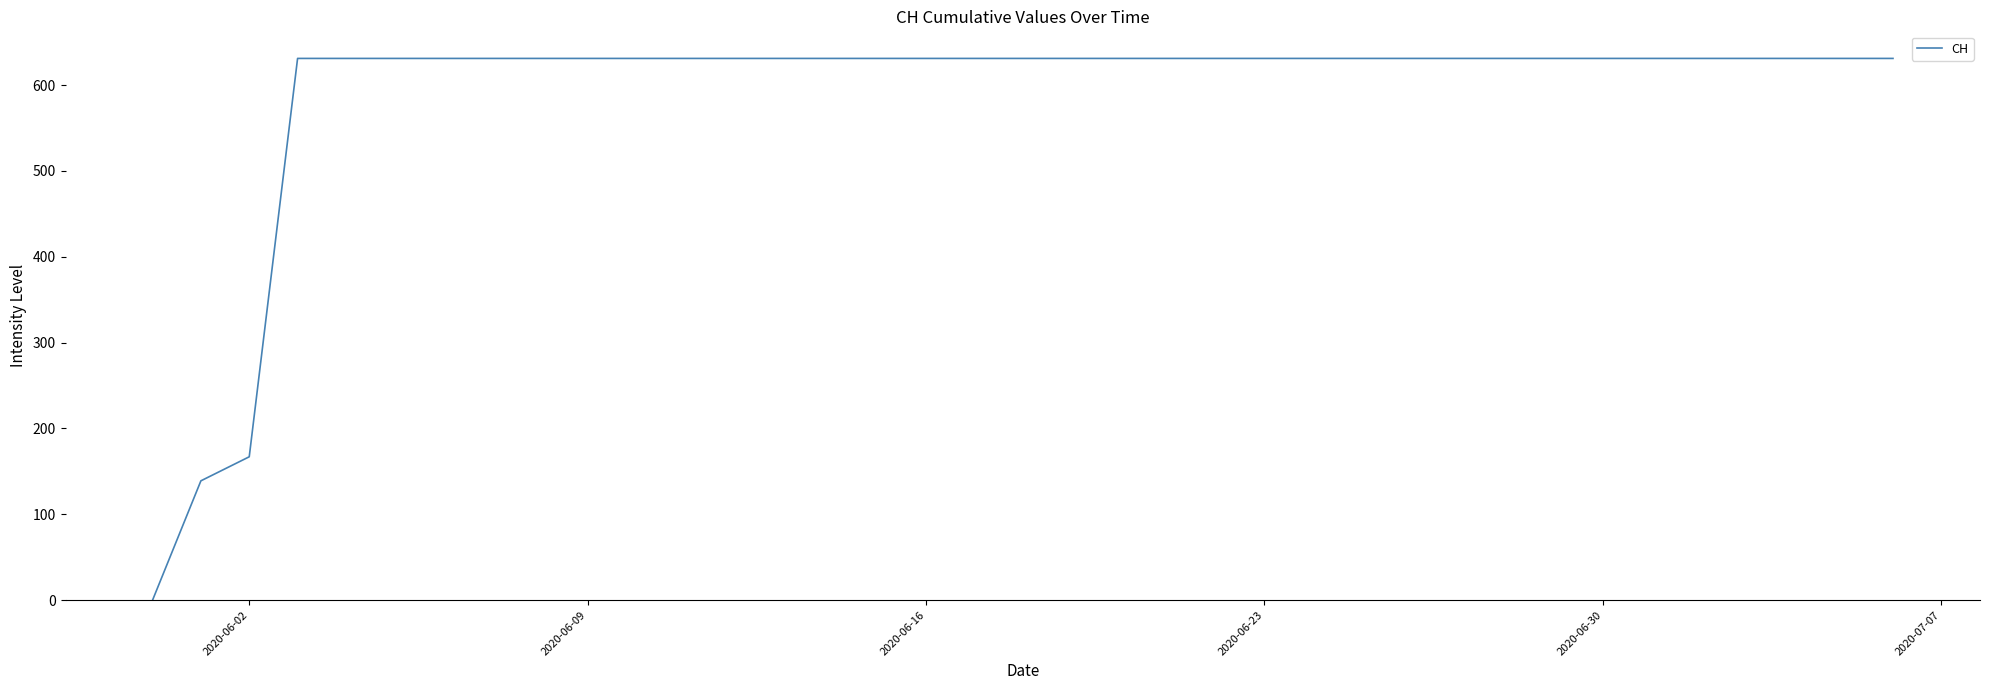

At which label is the value closest to 315?

2020-06-02